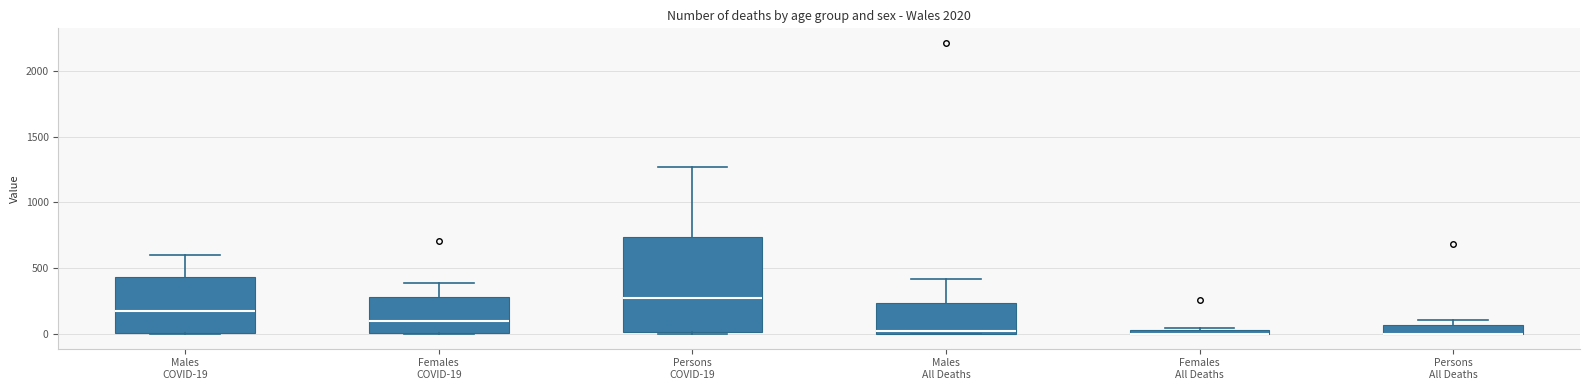

Where does the median line of the box for Persons COVID-19 sit on the y-axis? The values are not printed on the chart, so give them approximately, as read against the axis.

250